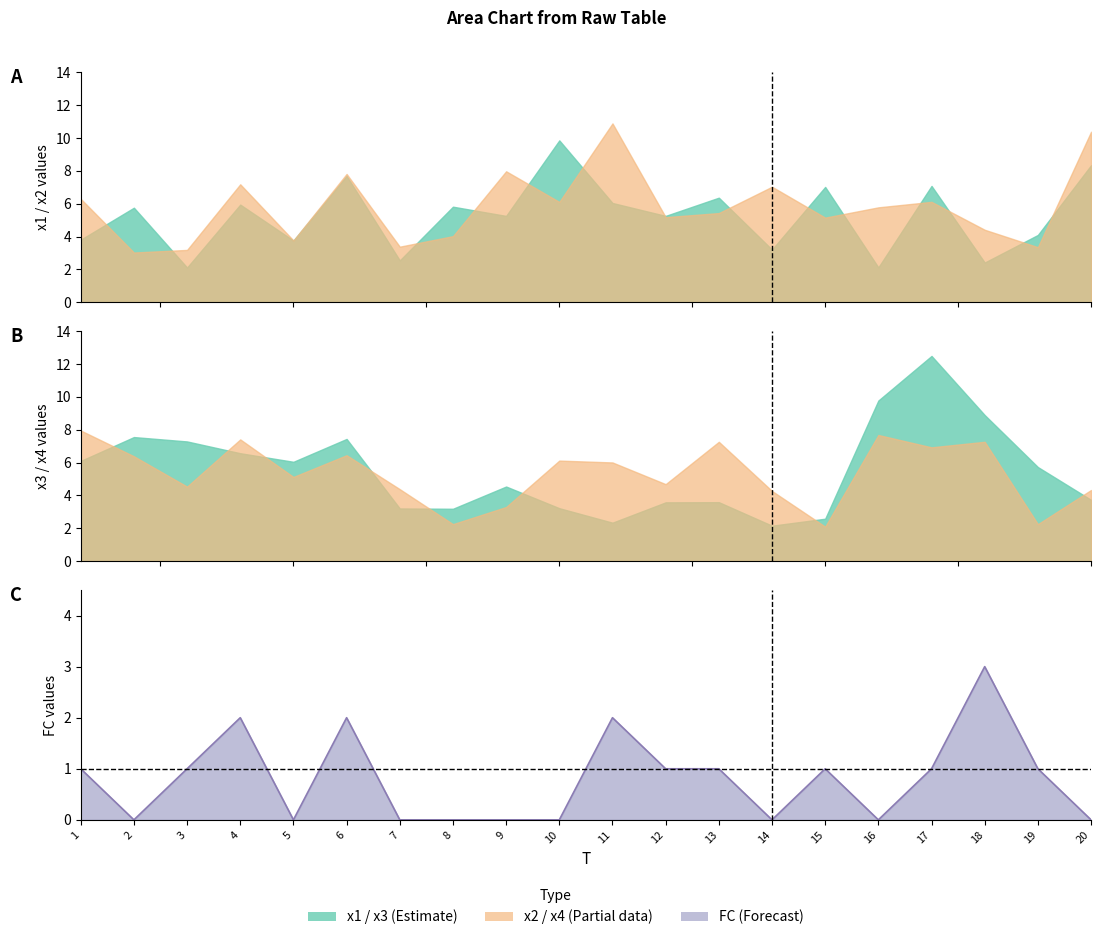

Does the chart have visible grid lines?

No